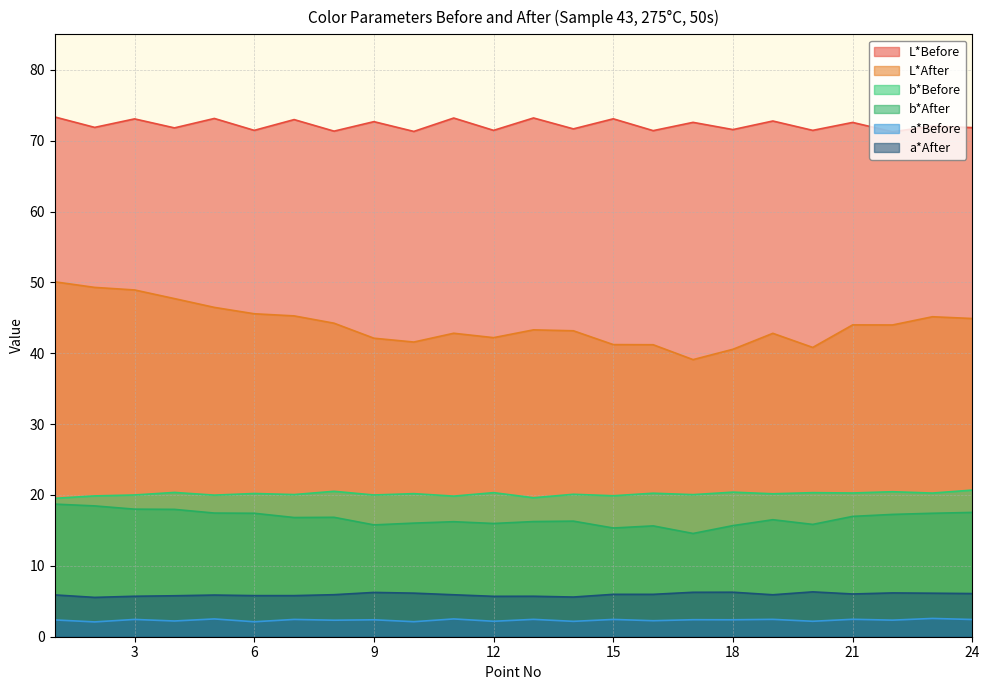

At which label is b*After closest to 16?

12